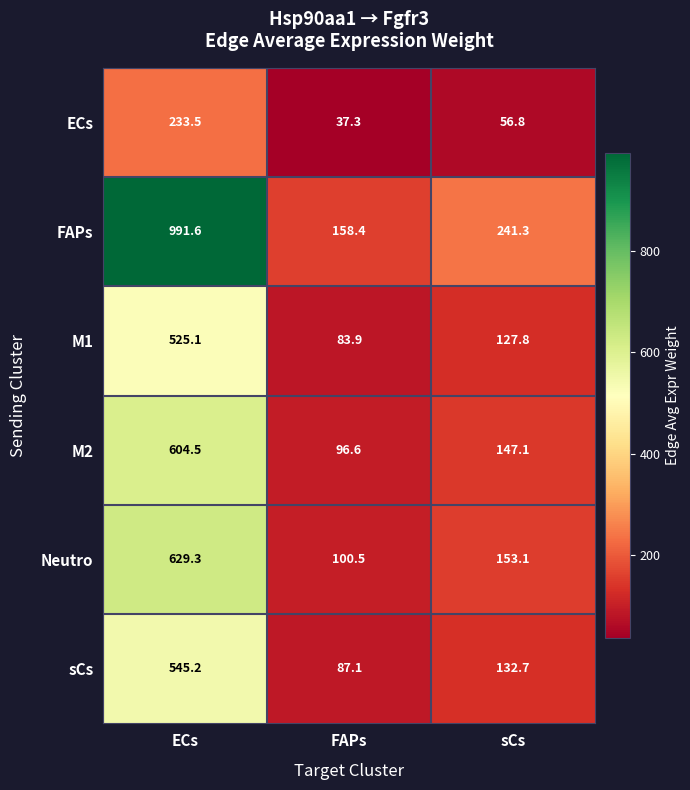

What is the difference between the maximum and minimum values in the M2 series?

507.9